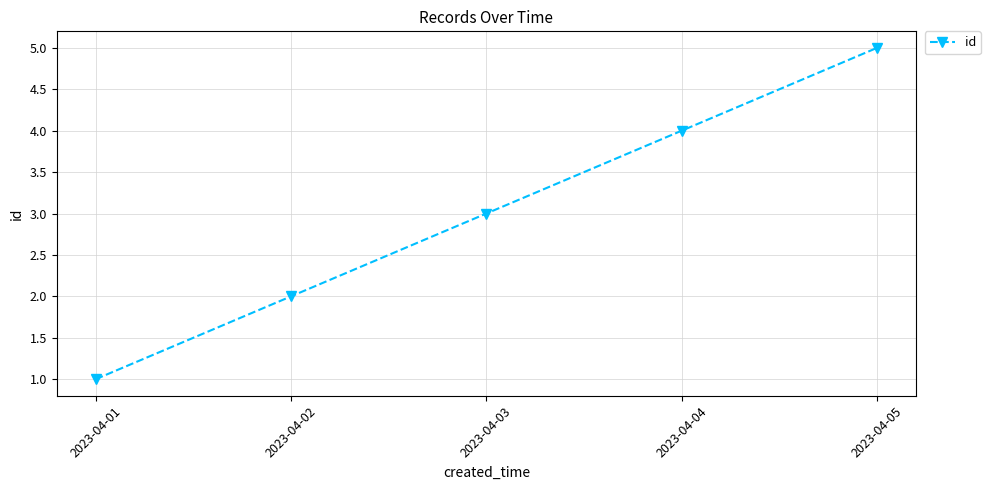

Approximately how many times larger is the value at 2023-04-04 compared to 2023-04-03?

1.3